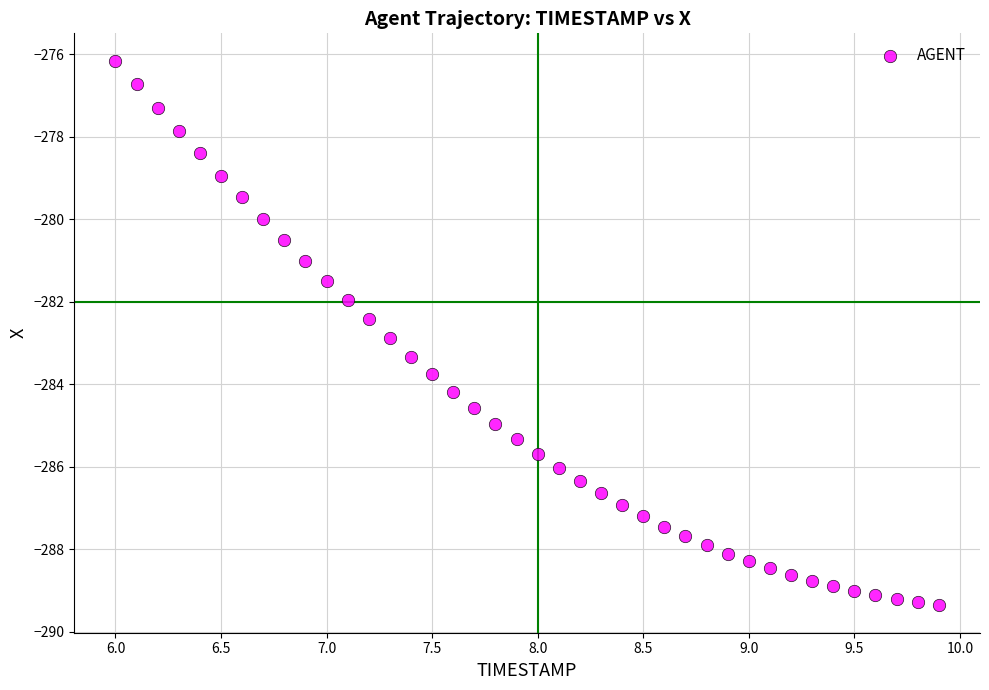

What is the range of Y values (max minus min)?

13.2